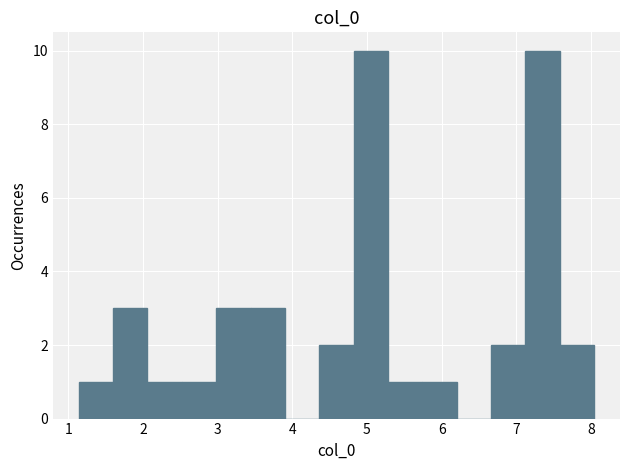

How tall is the bar that spans 3.4 to 3.9 on the x-axis? Neither the bar edges nor the heights are printed on the chart, so give them approximately, as read against the axes.

3